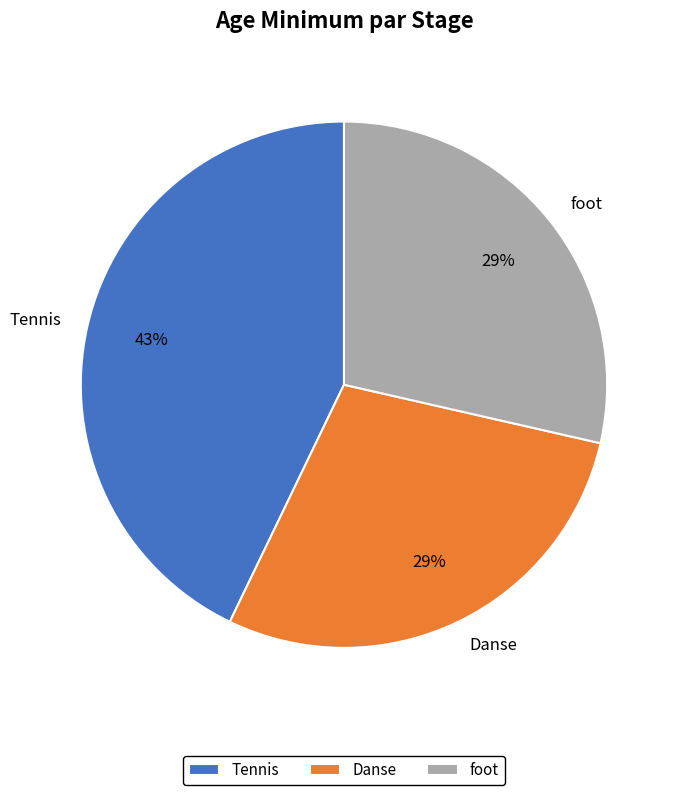

Does foot represent more than half of the total?

No